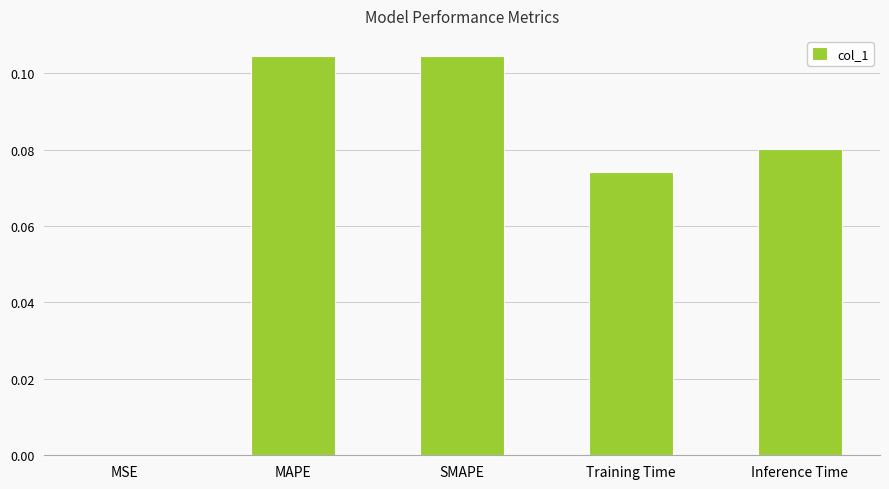

Are the bars horizontal?

No